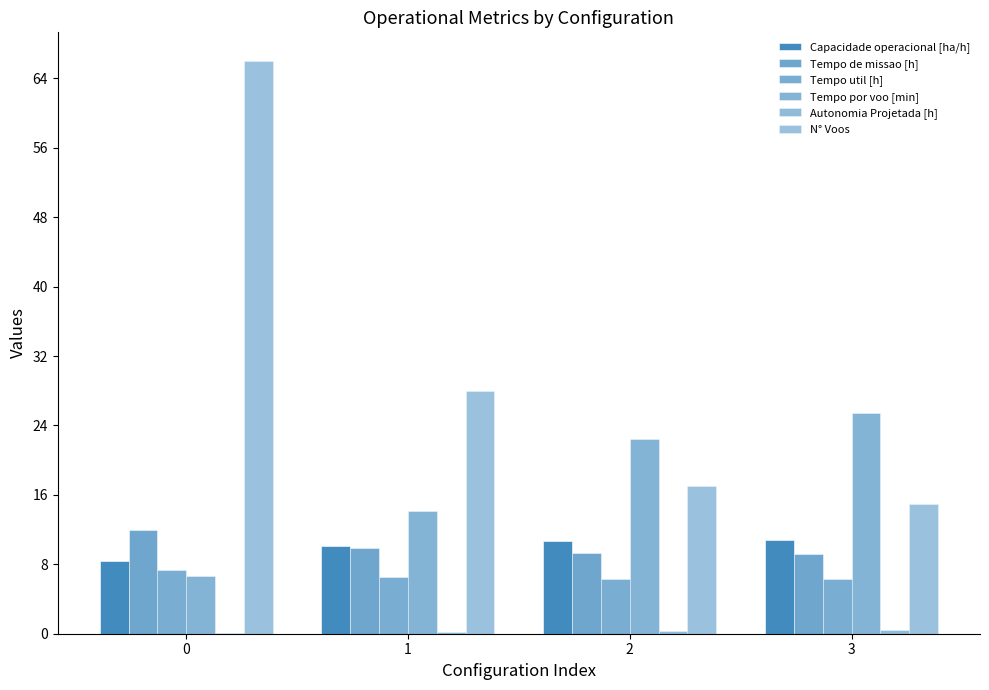

What is the difference between the Autonomia Projetada [h] values at 3 and 2?

0.1